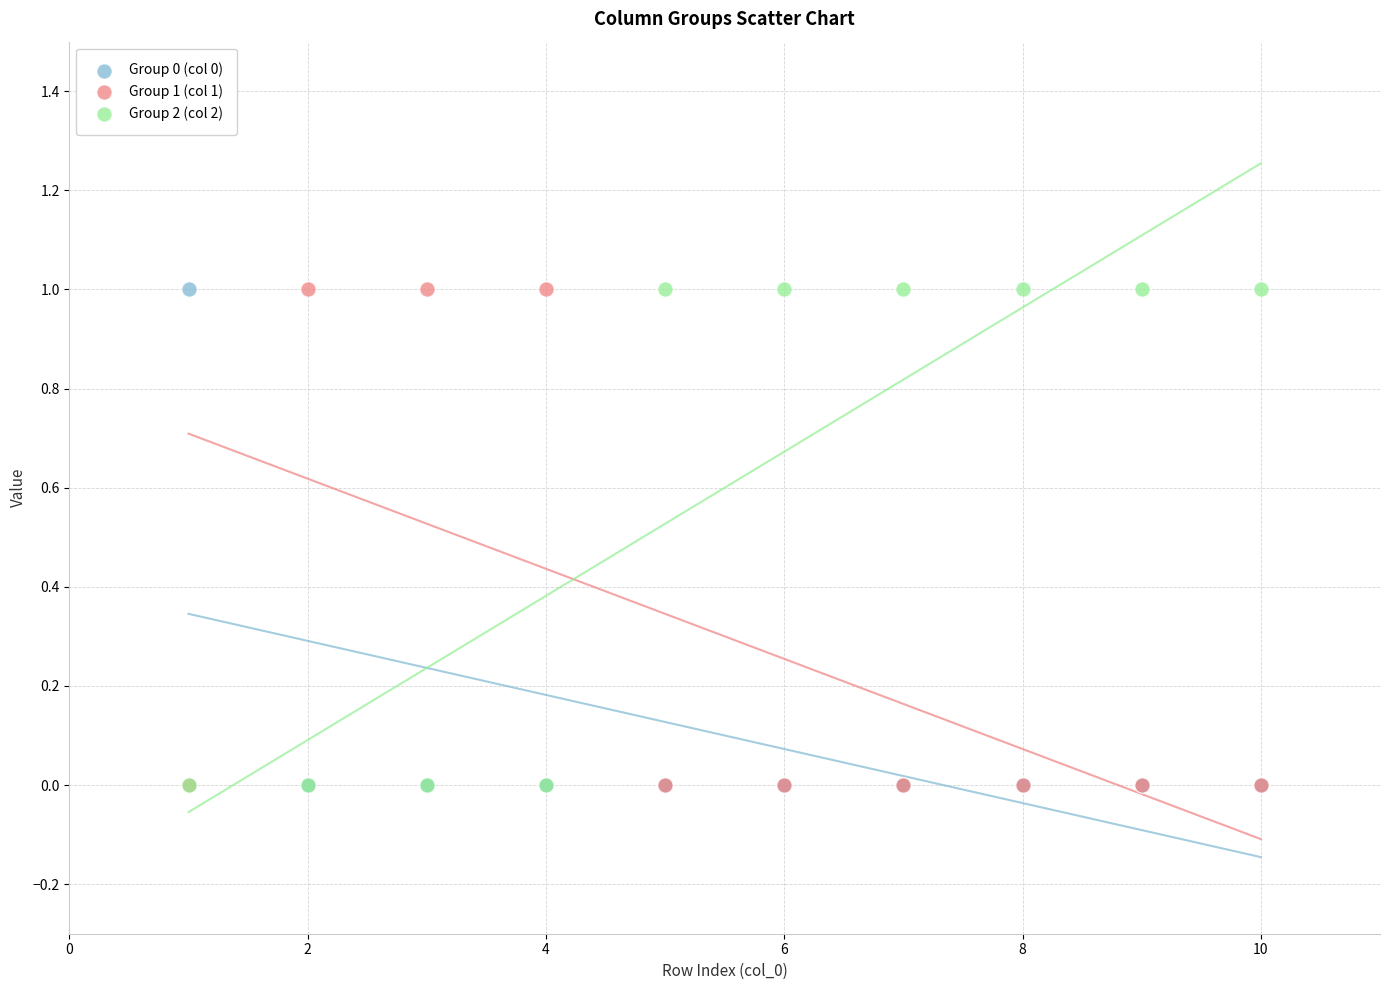

What are all the series names shown in the legend?

Group 0 (col 0), Group 1 (col 1), Group 2 (col 2)